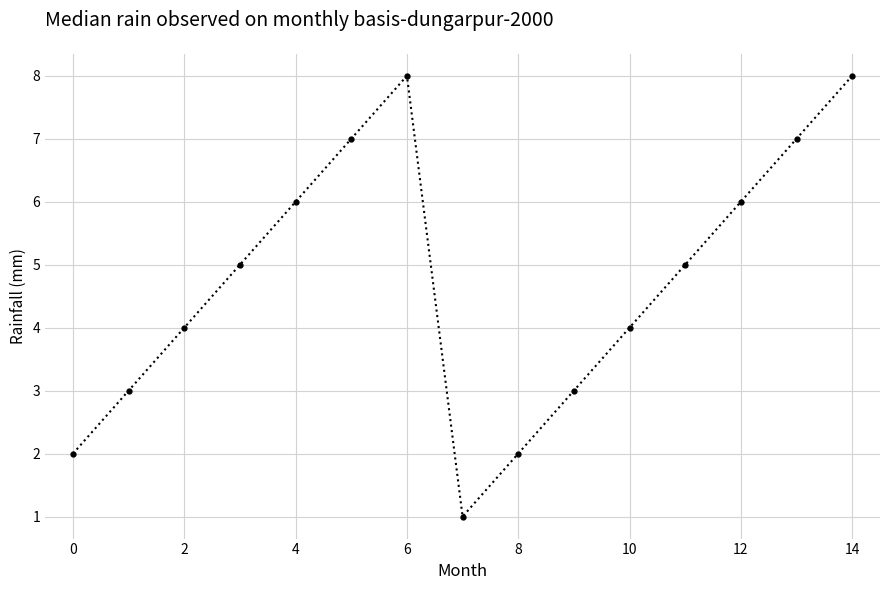

How many points are higher than both their immediate neighbors (excluding endpoints)?

1